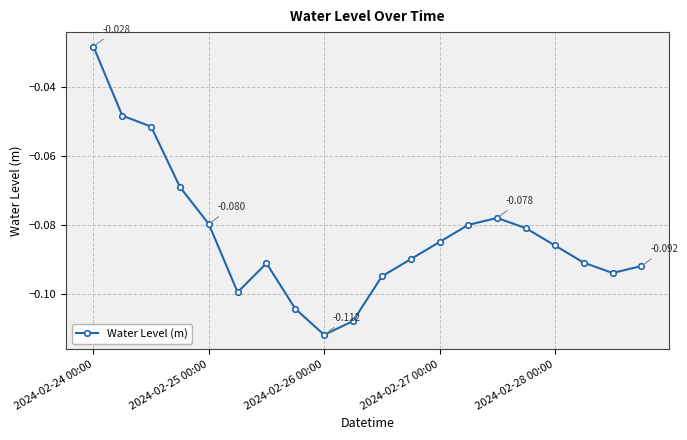

True or false: there are more than 2 points higher than both neighbors.

False